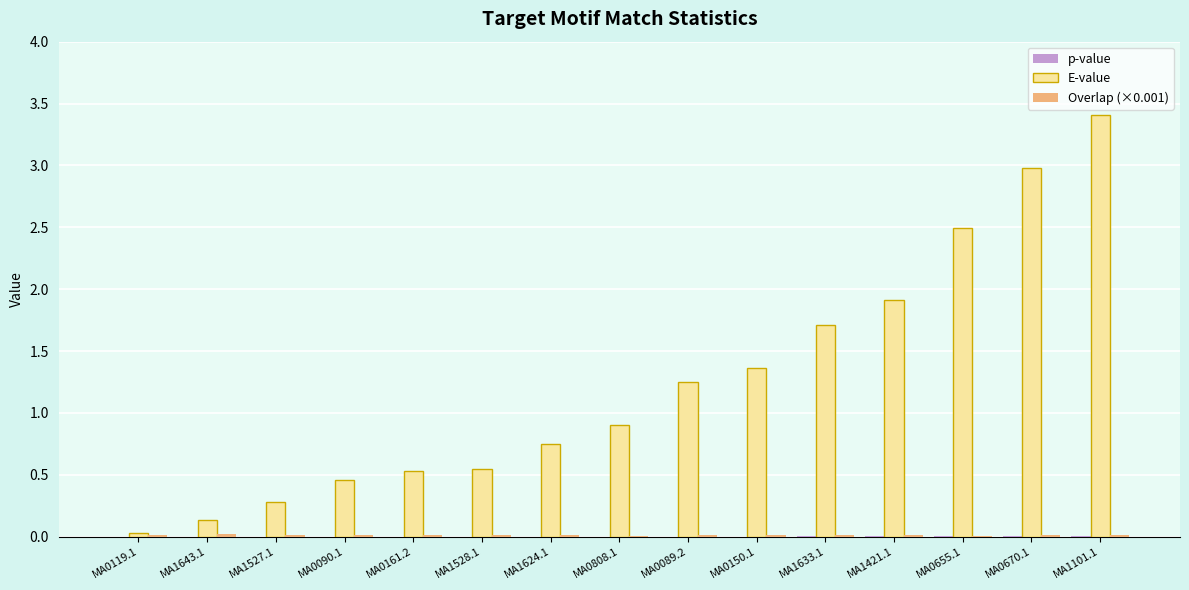

What is the maximum value shown in the chart?

3.4